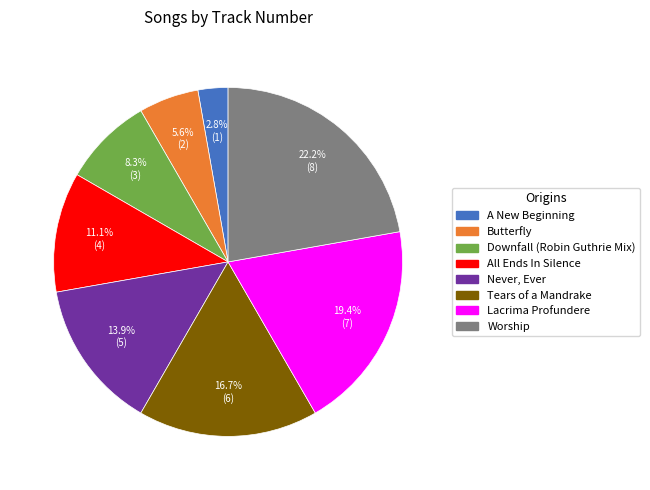

Which category has the biggest portion of the pie?

Worship